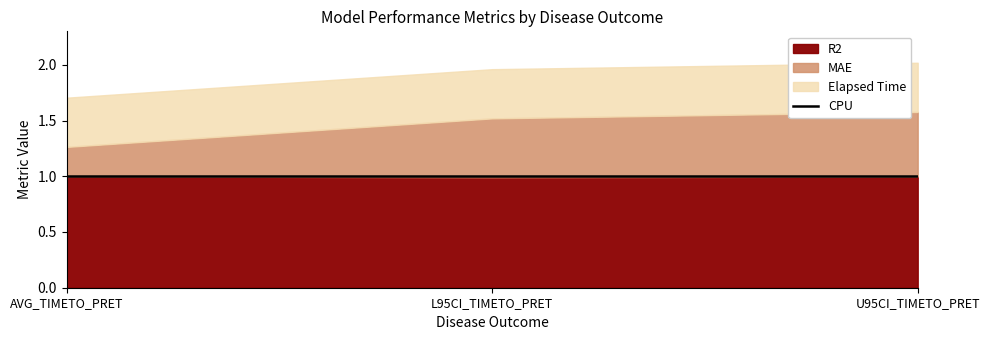

What are all the series names shown in the legend?

R2, MAE, Elapsed Time, CPU